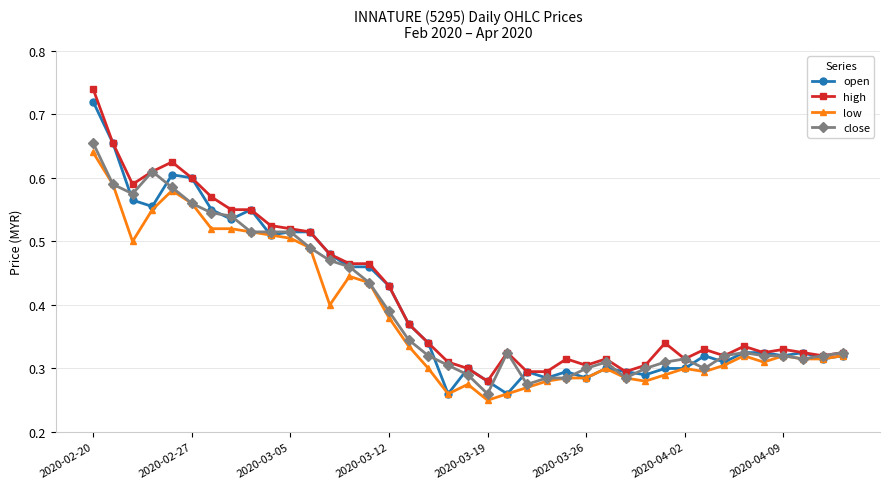

How many open values are between 0 and 1?

39